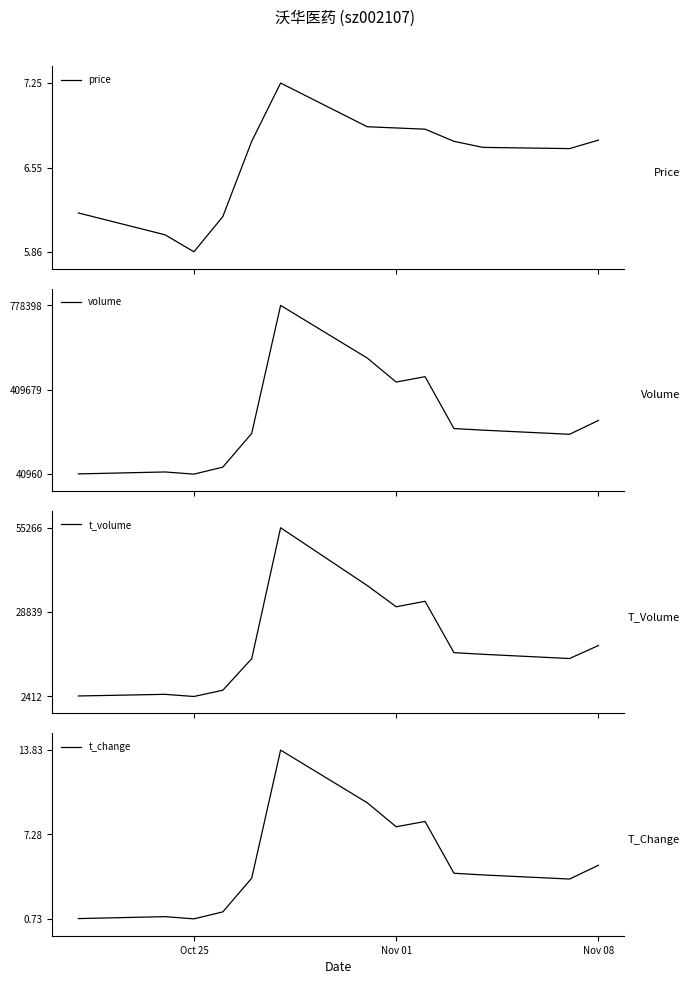

At how many categories does at least one series exceed 24421?

13